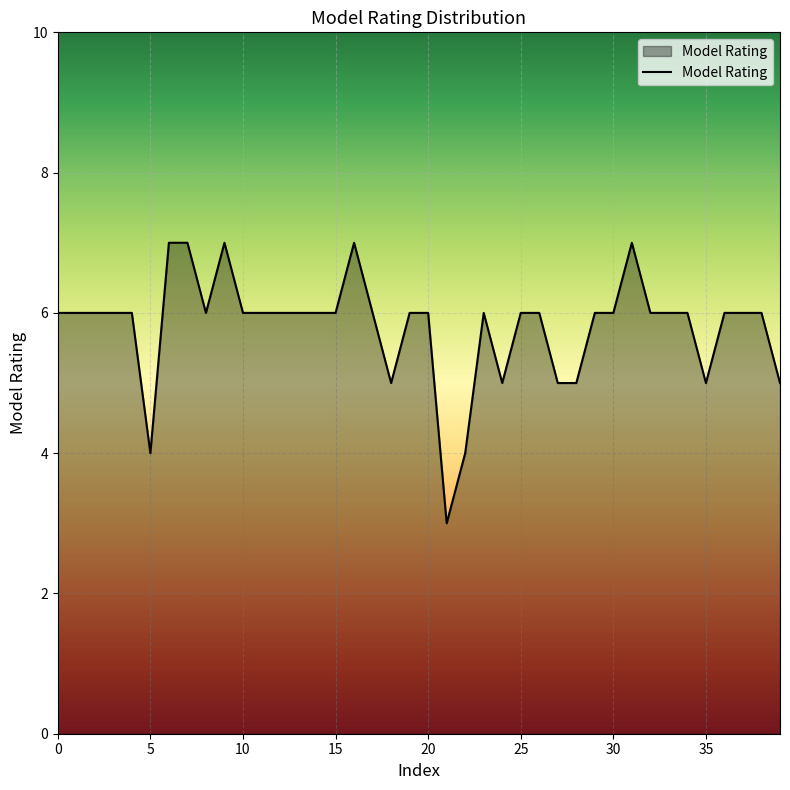

What is the difference between the second highest and second lowest values?

3